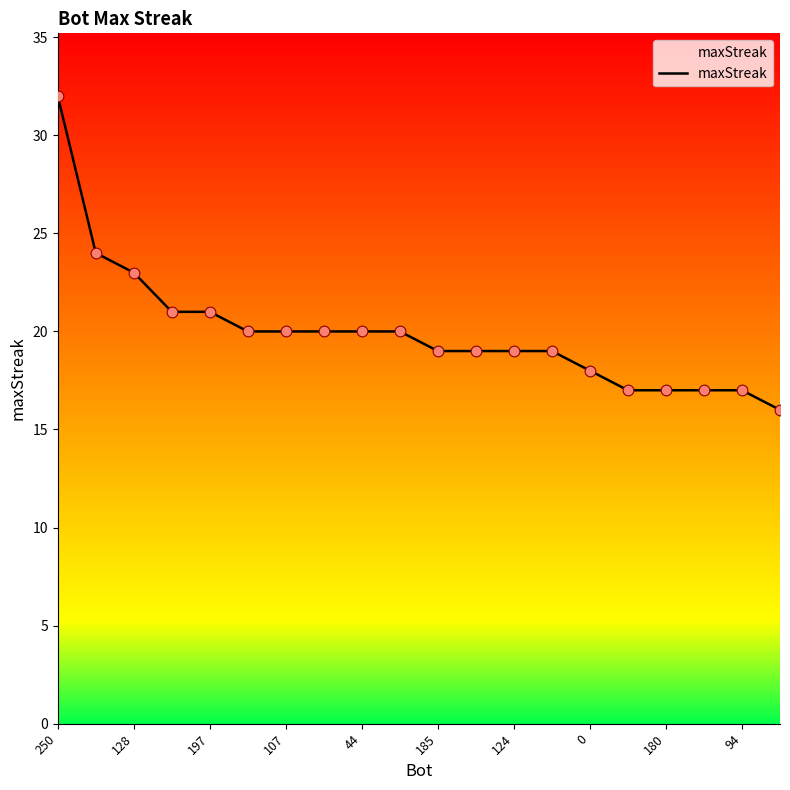

What is the greatest value displayed?

32